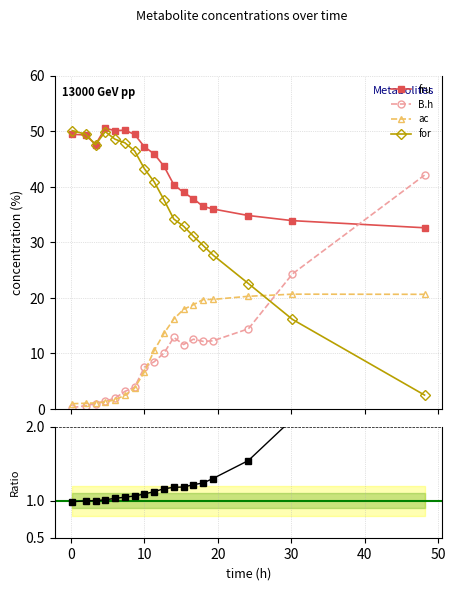

What is the maximum value for B.h?

42.1